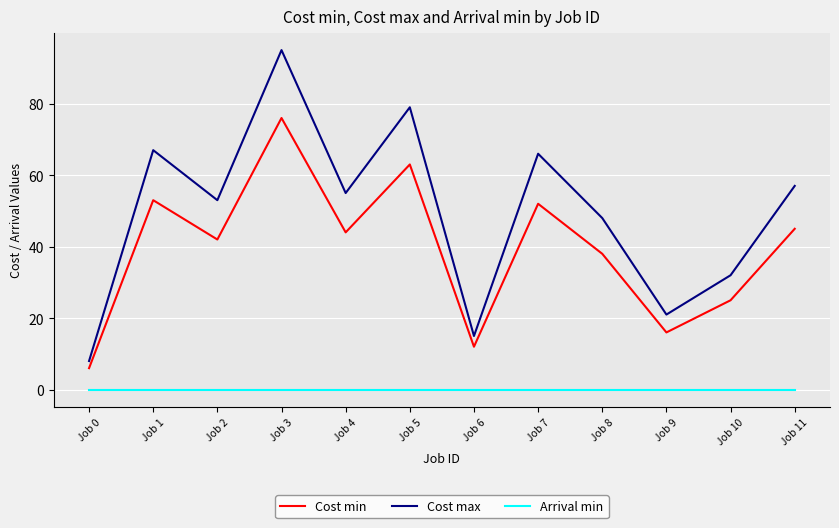

Which series has the widest spread of values?

Cost max